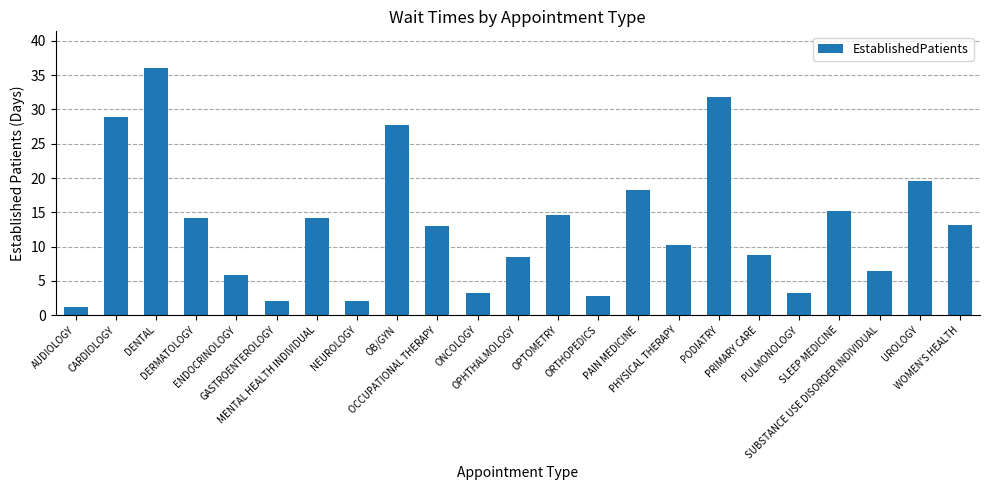

What is the maximum value shown in the chart?

36.0